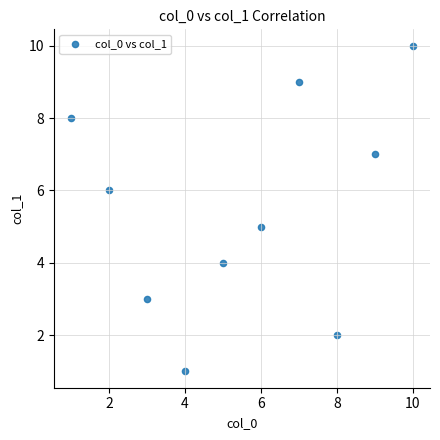

What is the range of Y values (max minus min)?

9